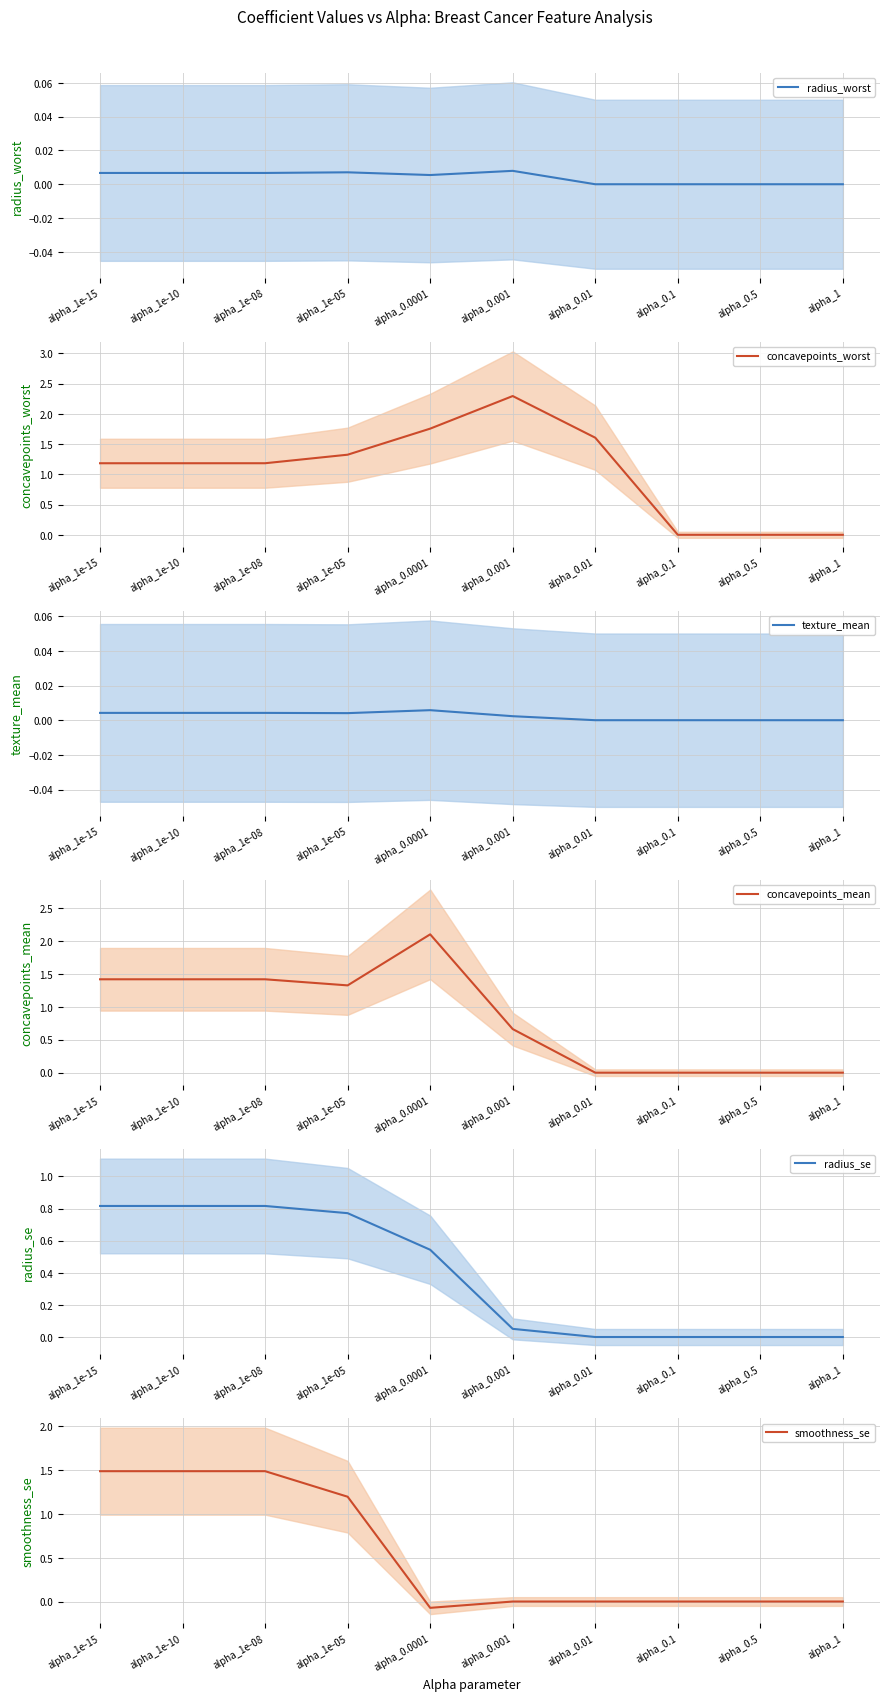

How many lines are shown in the chart?

6